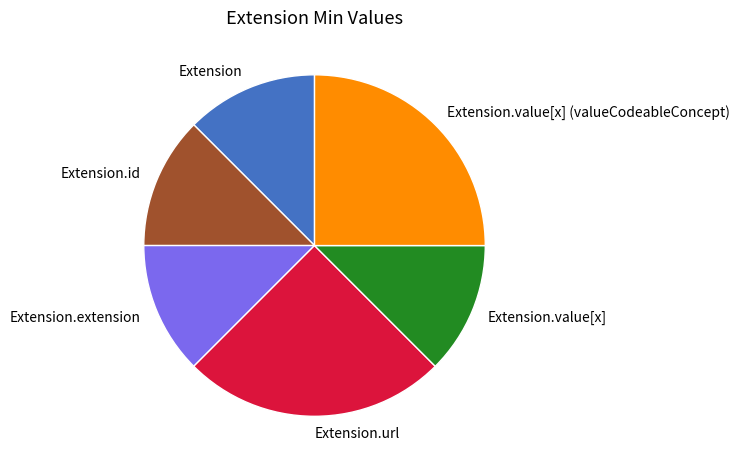

Does any single category account for the majority?

No